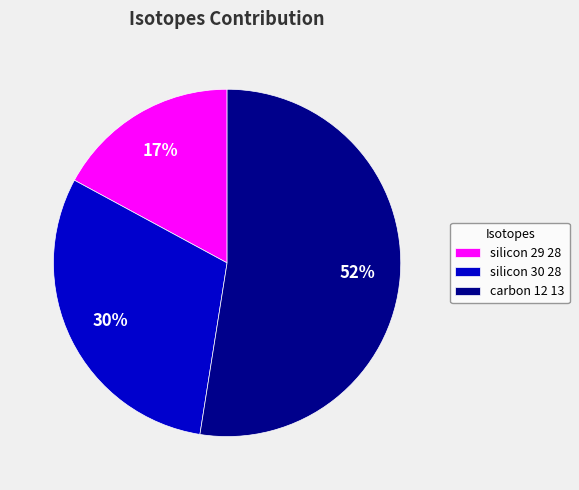

To the nearest percent, what is the difference between the silicon 30 28 and carbon 12 13 slice percentages?

22%